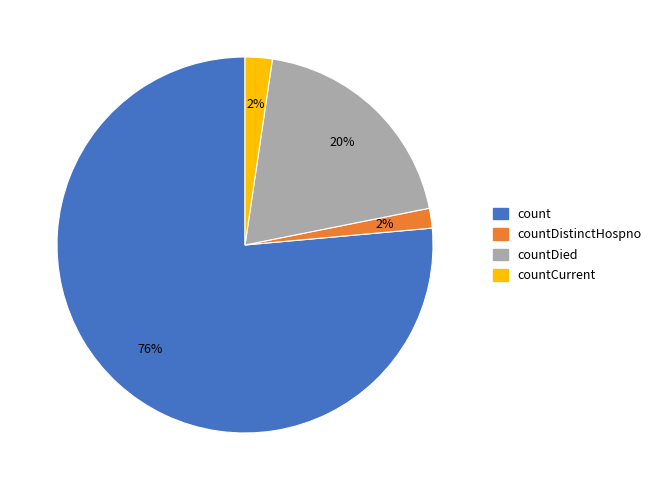

Combined, do countDistinctHospno and countDied account for over 50%?

No